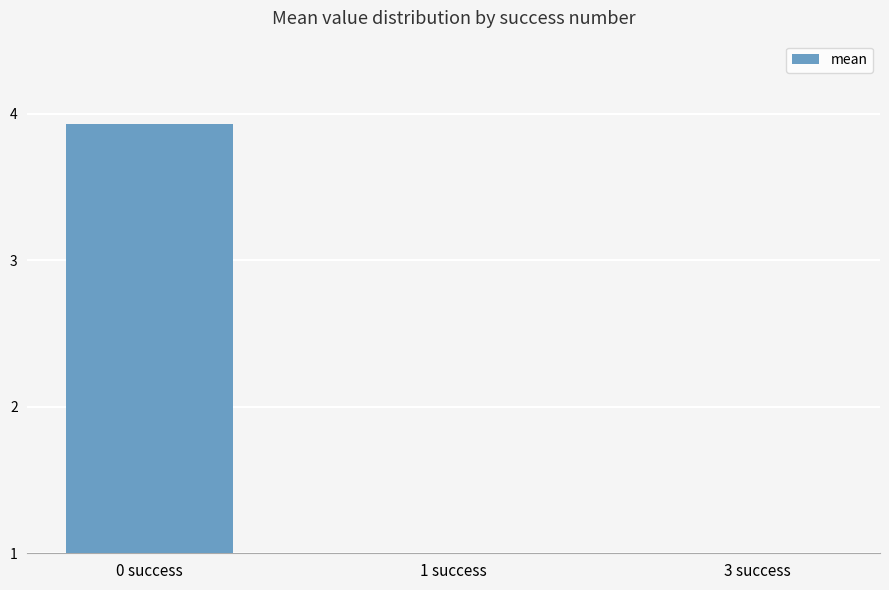

Between 1 success and 3 success, which is larger?

1 success